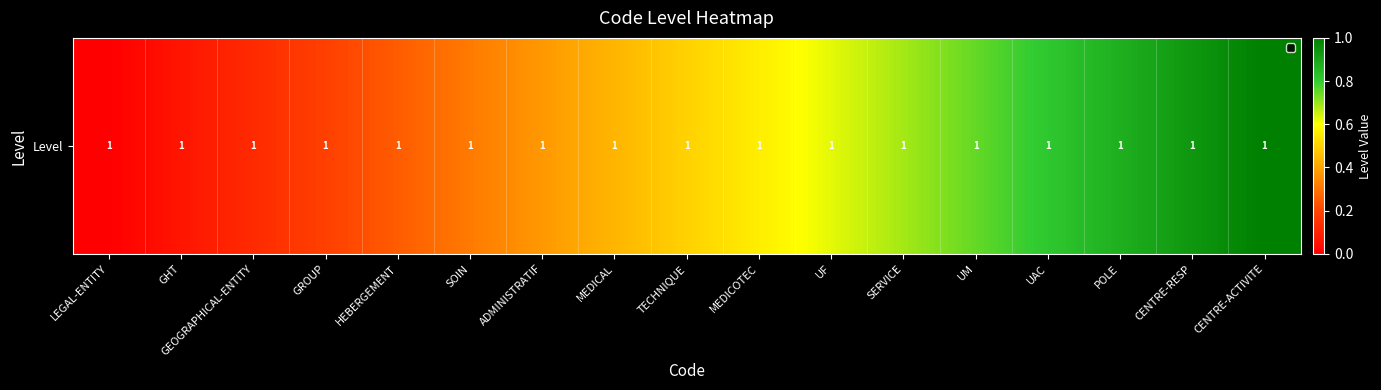

Which has a higher value, SOIN or POLE?

POLE